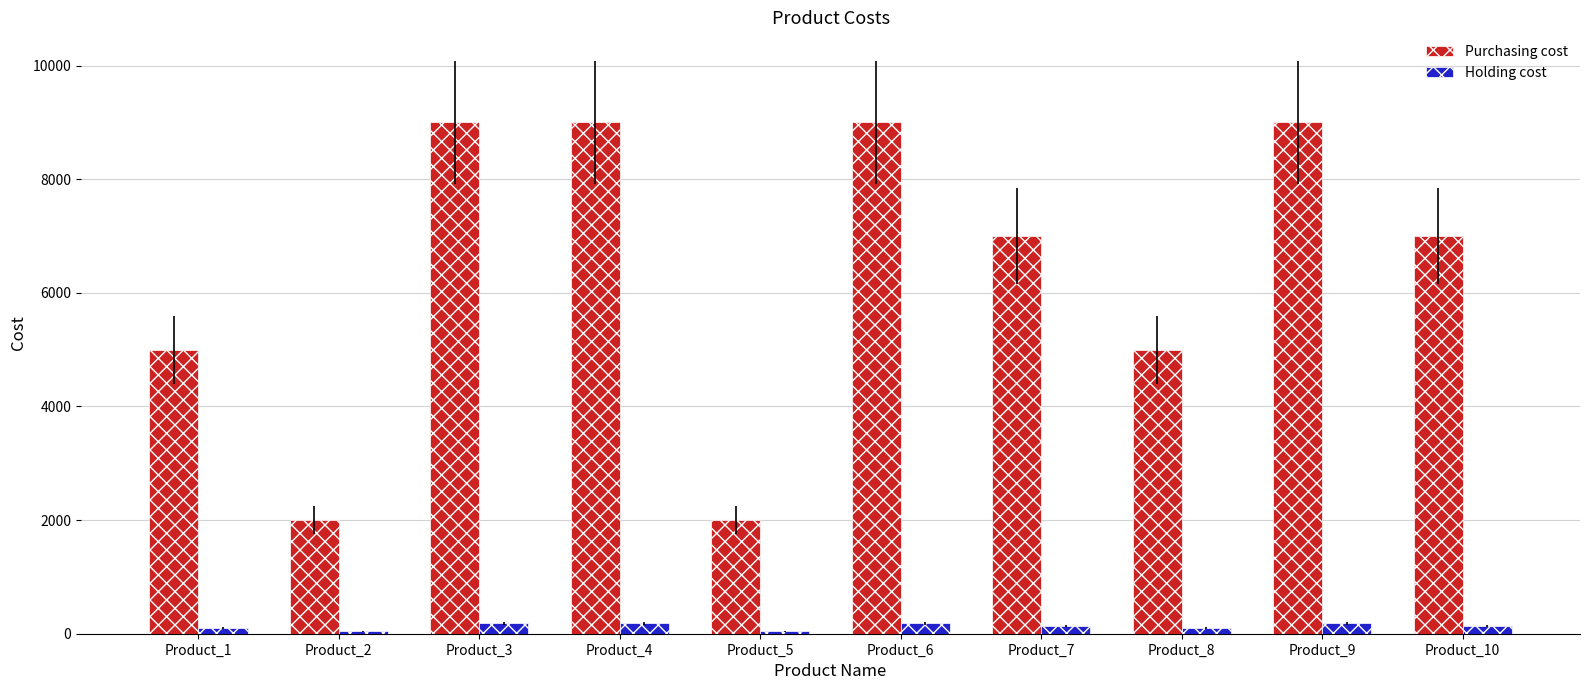

How many bars are there in total?

20